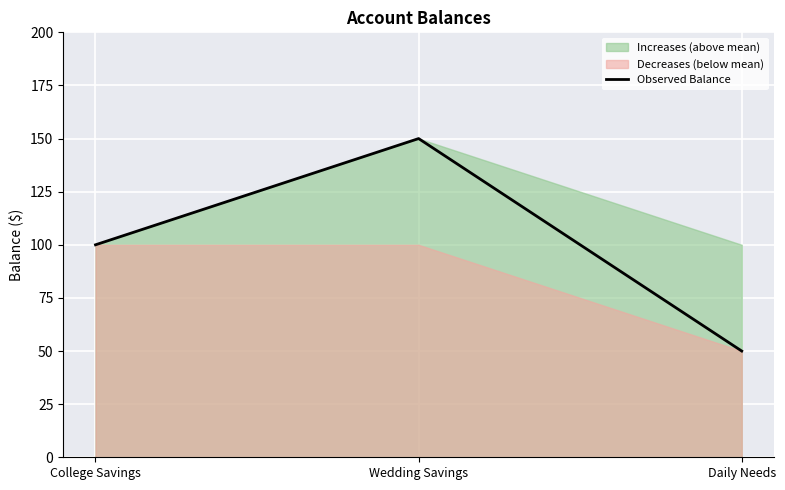

What is the sum of the values at College Savings and Wedding Savings?

250